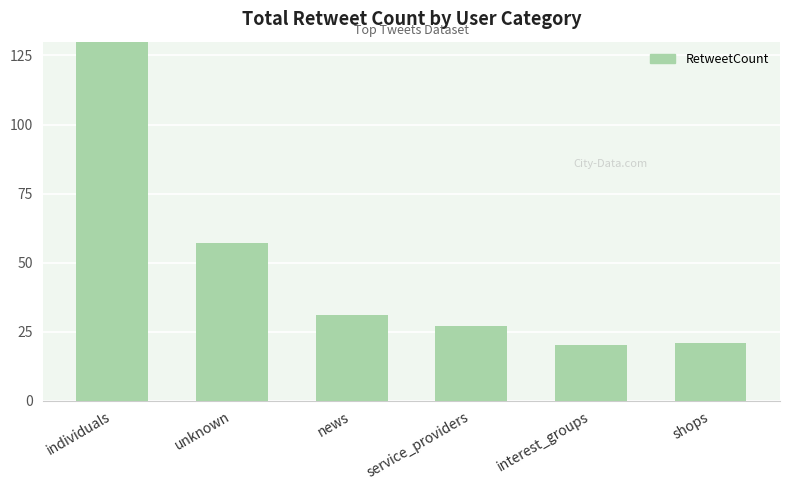

Between service_providers and shops, which is larger?

service_providers